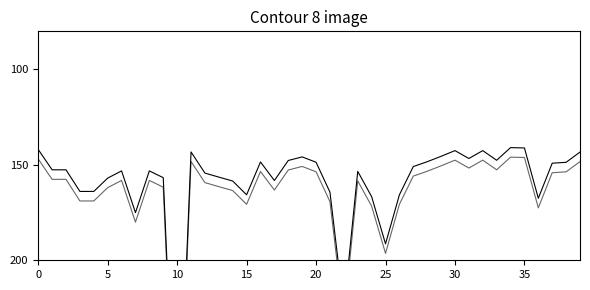

What is the total value across all series at 14?

321.9